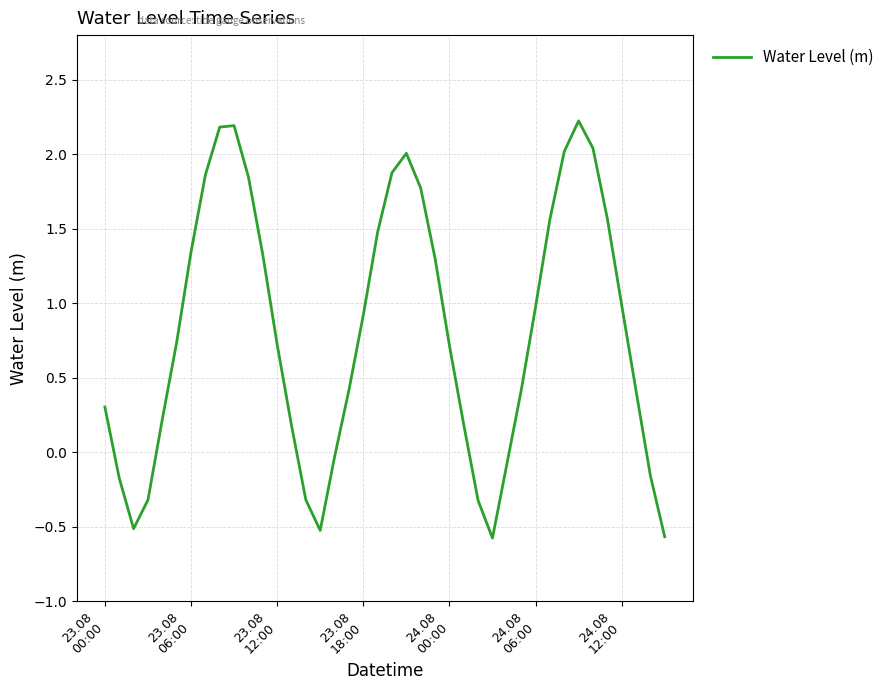

What is the difference between the maximum and minimum values?

2.8